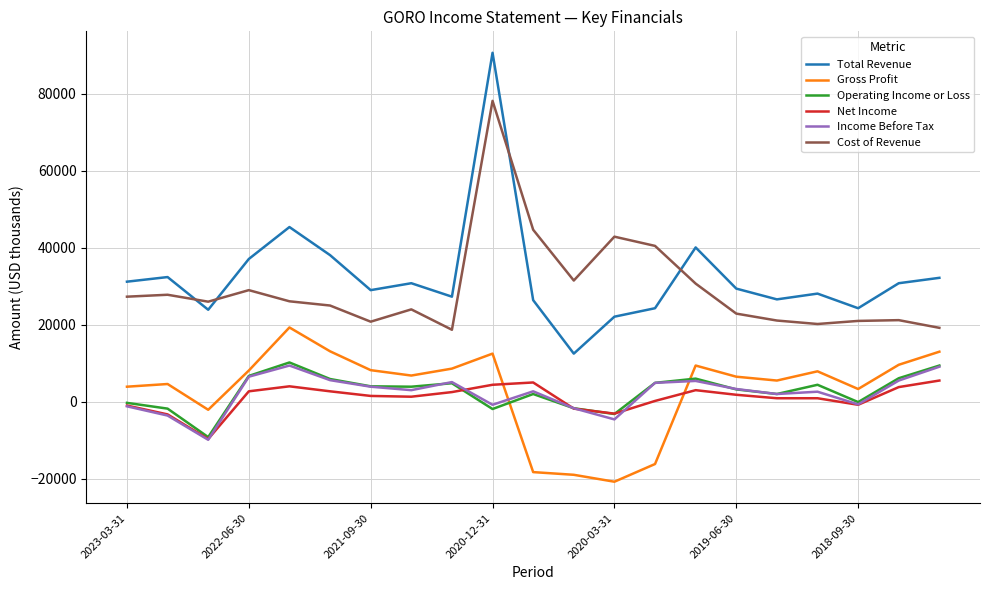

What is the lowest value of the Gross Profit series?

-20800